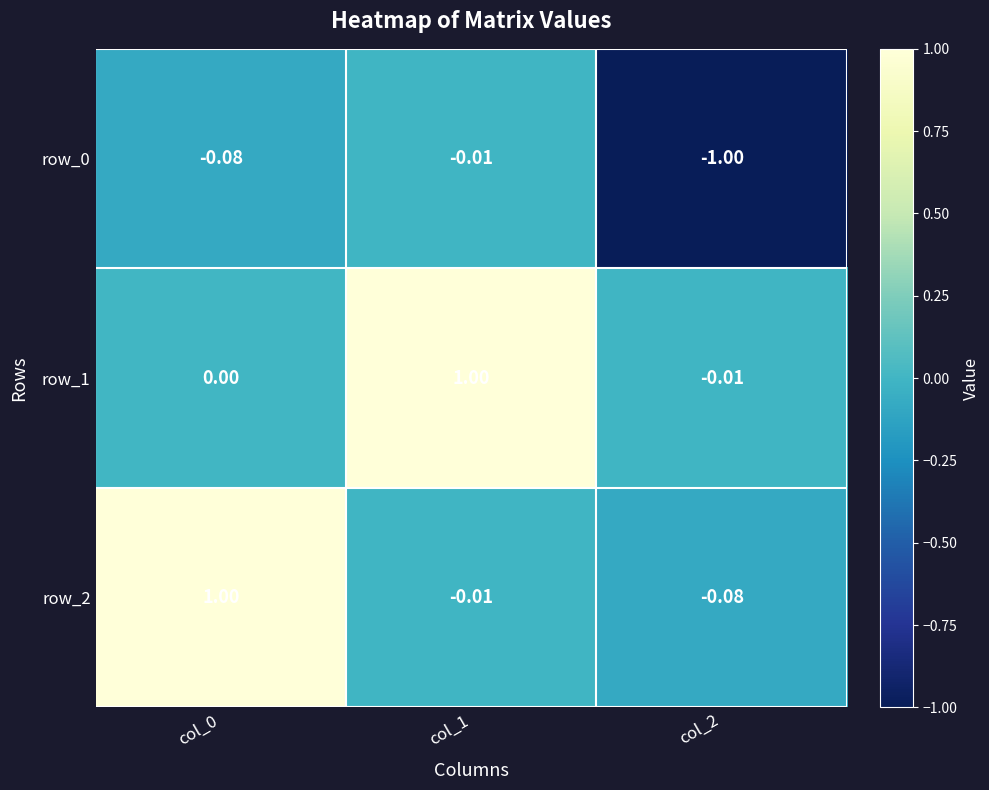

Is the value of row_2 at col_1 greater than the value of row_0 at col_0?

Yes